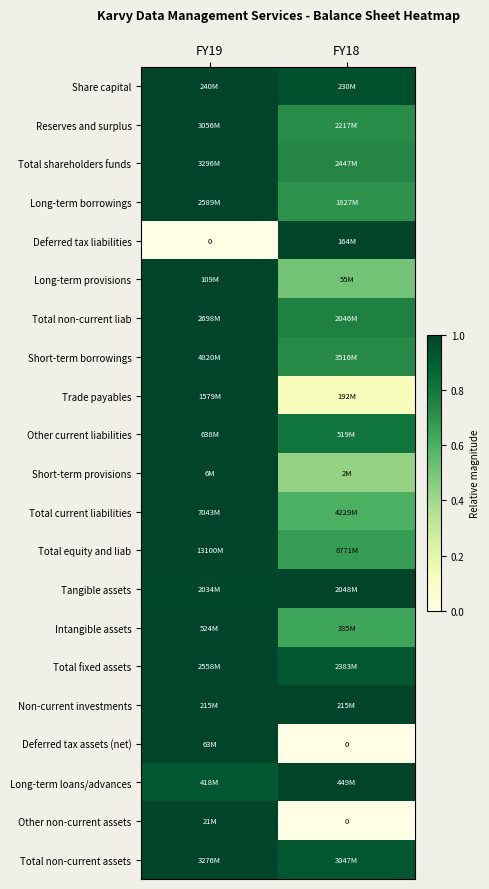

What is the greatest value displayed?

1.0